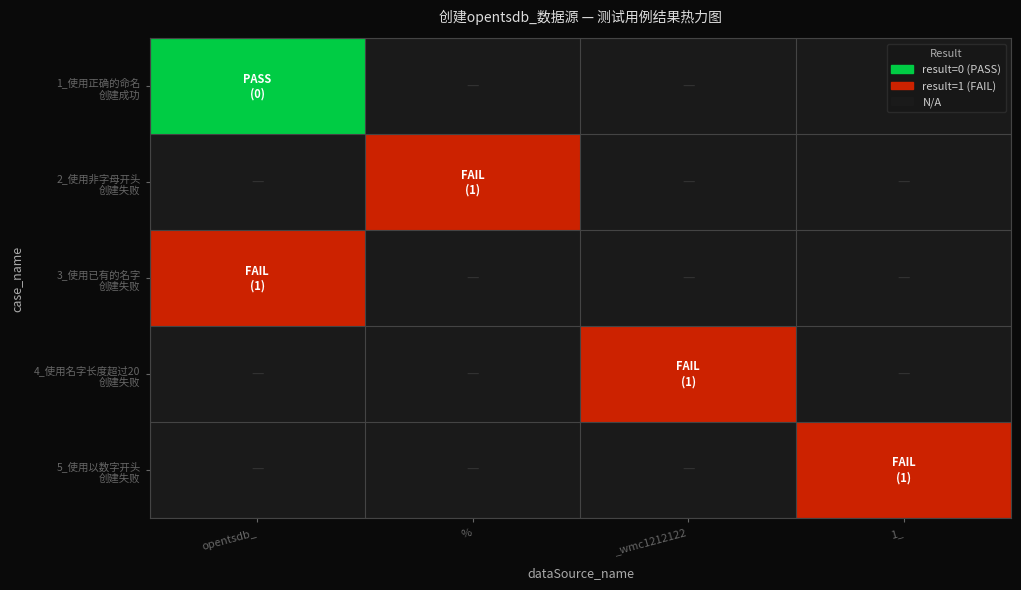

Is it true that 1_使用正确的命名 创建成功 equals 0.7 at %?

False